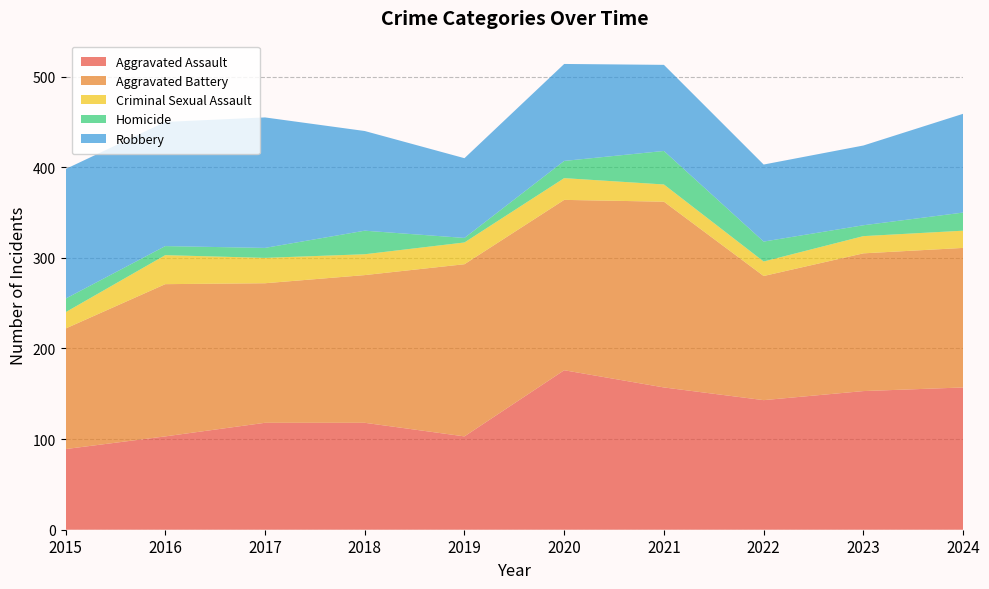

Reading right to left, transcribe all the data shown in this chart.

Aggravated Assault: 157	153	143	157	176	103	118	118	103	89
Aggravated Battery: 154	152	137	205	188	190	163	154	168	133
Criminal Sexual Assault: 19	19	16	19	24	24	23	28	32	18
Homicide: 20	12	22	37	19	5	26	11	10	15
Robbery: 109	88	85	95	107	88	110	144	137	143